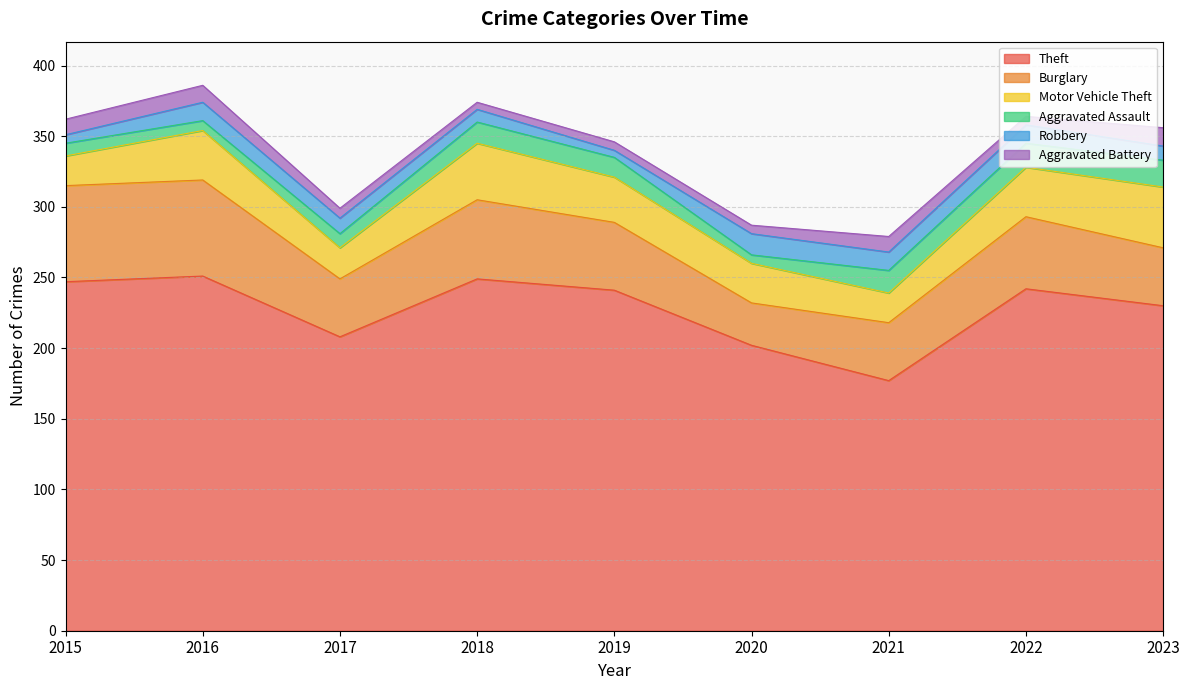

Where is Aggravated Assault nearest to the value 12?

2017